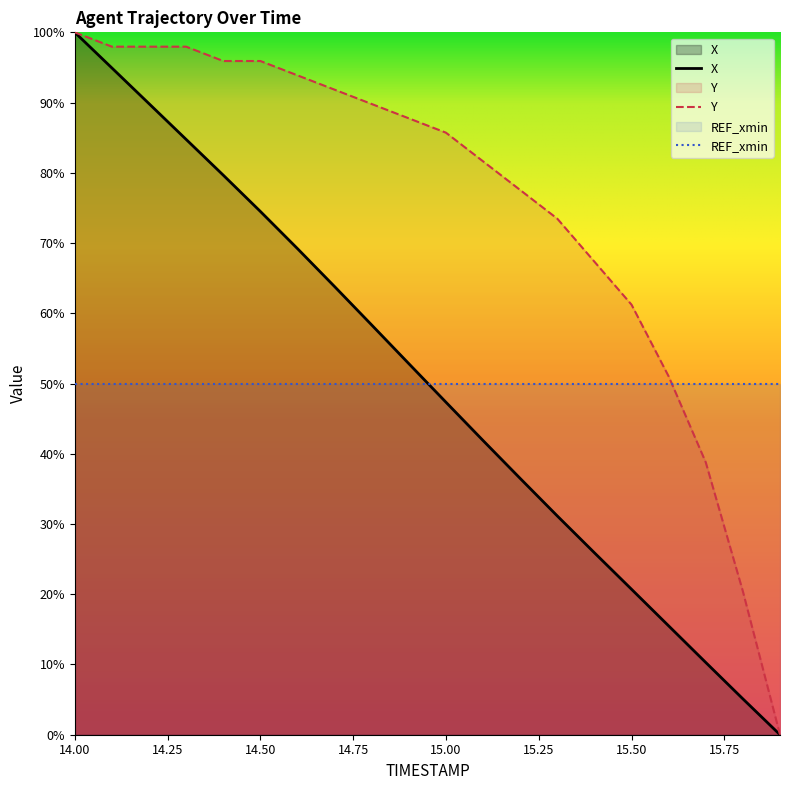

Reading left to right, extract all data points from this chart.

X: 14.0=100.0	14.1=94.9	14.2=89.8	14.3=84.8	14.4=79.7	14.5=74.5	14.6=69.2	14.7=63.8	14.8=58.3	14.9=52.8	15.0=47.3	15.1=41.9	15.2=36.5	15.3=31.1	15.4=25.9	15.5=20.7	15.6=15.5	15.7=10.3	15.8=5.1	15.9=0.0
Y: 14.0=100.0	14.1=98.0	14.2=98.0	14.3=98.0	14.4=95.9	14.5=95.9	14.6=93.9	14.7=91.8	14.8=89.8	14.9=87.8	15.0=85.7	15.1=81.6	15.2=77.6	15.3=73.5	15.4=67.3	15.5=61.2	15.6=51.0	15.7=38.8	15.8=20.4	15.9=0.0